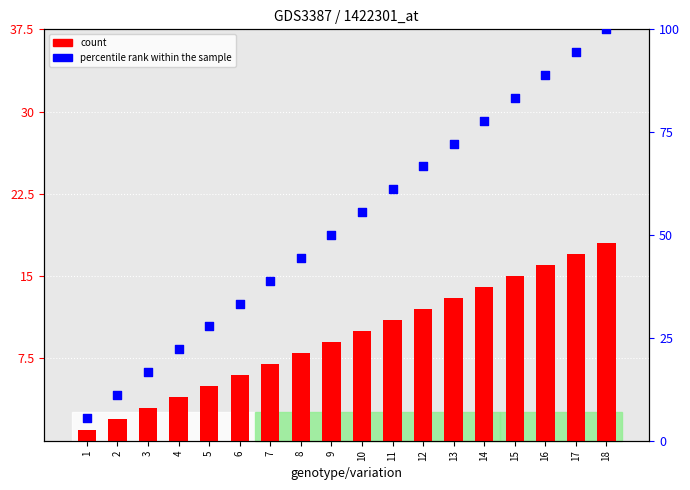

At which category is the sum across all series the highest?

18